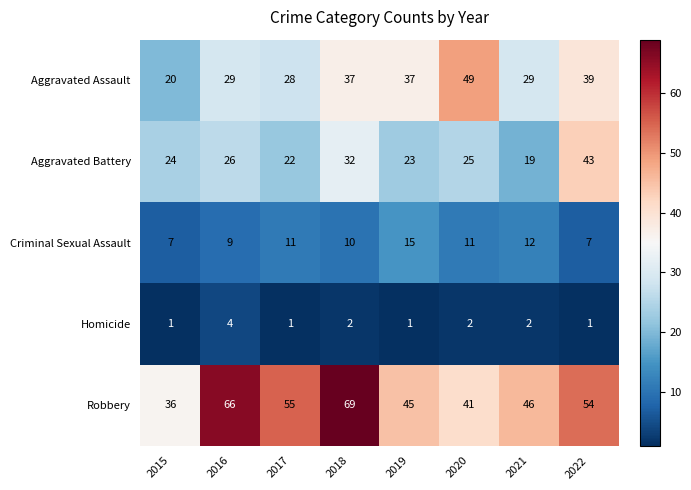

Is it true that Homicide equals 1 at 2020?

False